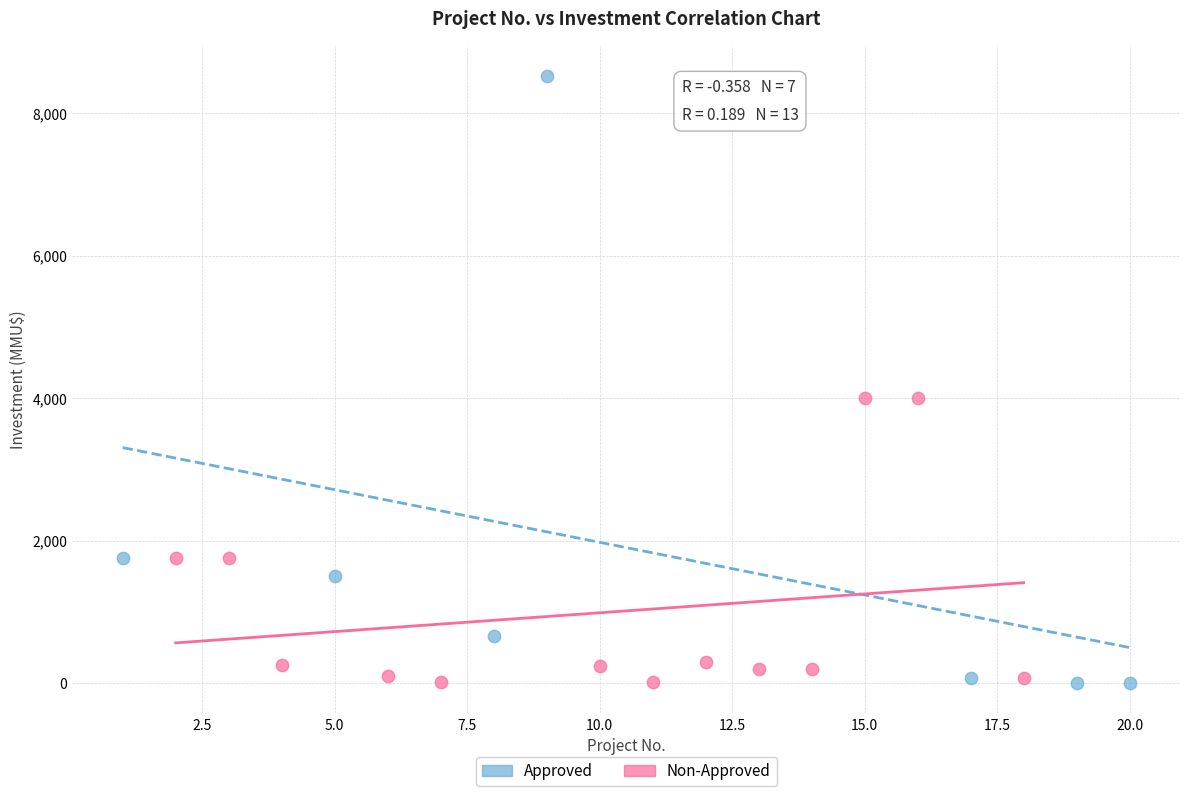

Which series has the widest spread of Y values?

Approved